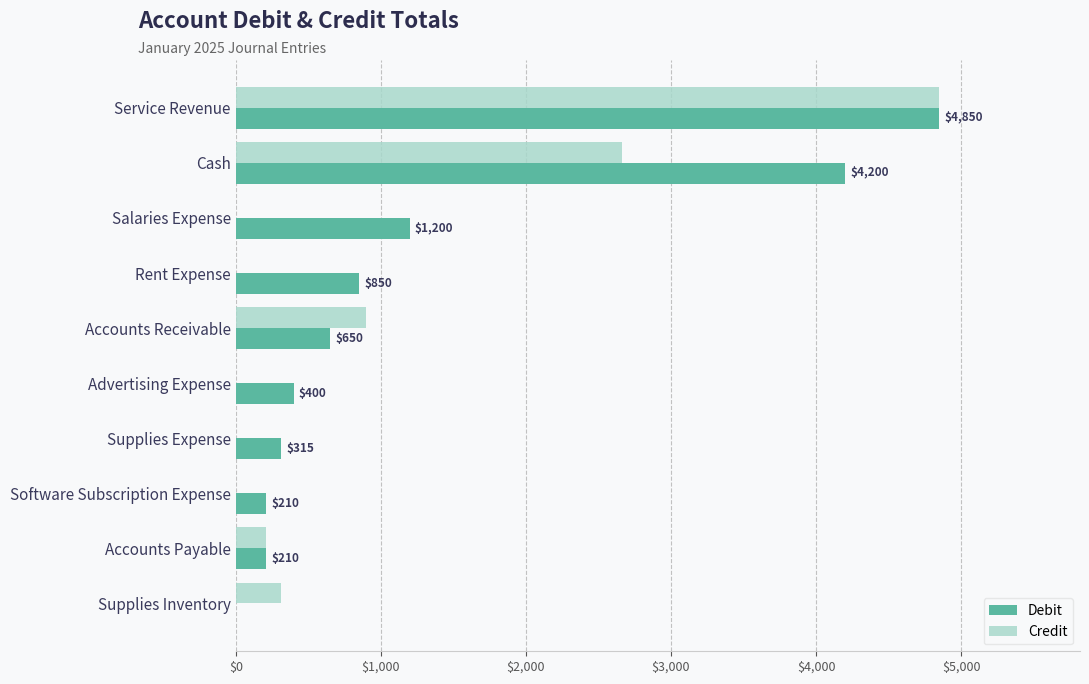

The Credit series shows 210 at Accounts Payable. True or false?

True